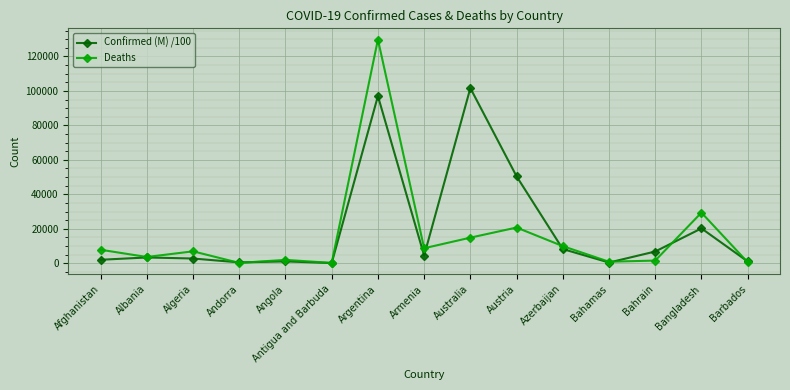

Count the number of data series in this chart.

2